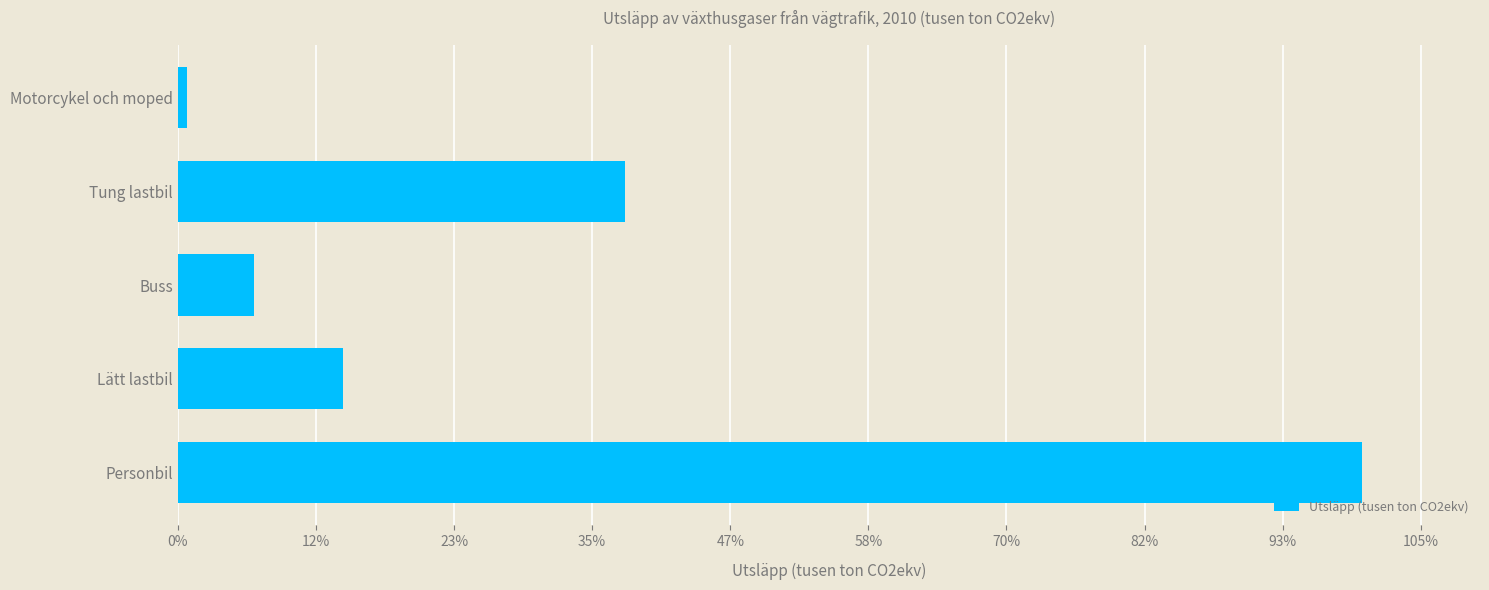

How many distinct data groups are displayed?

1